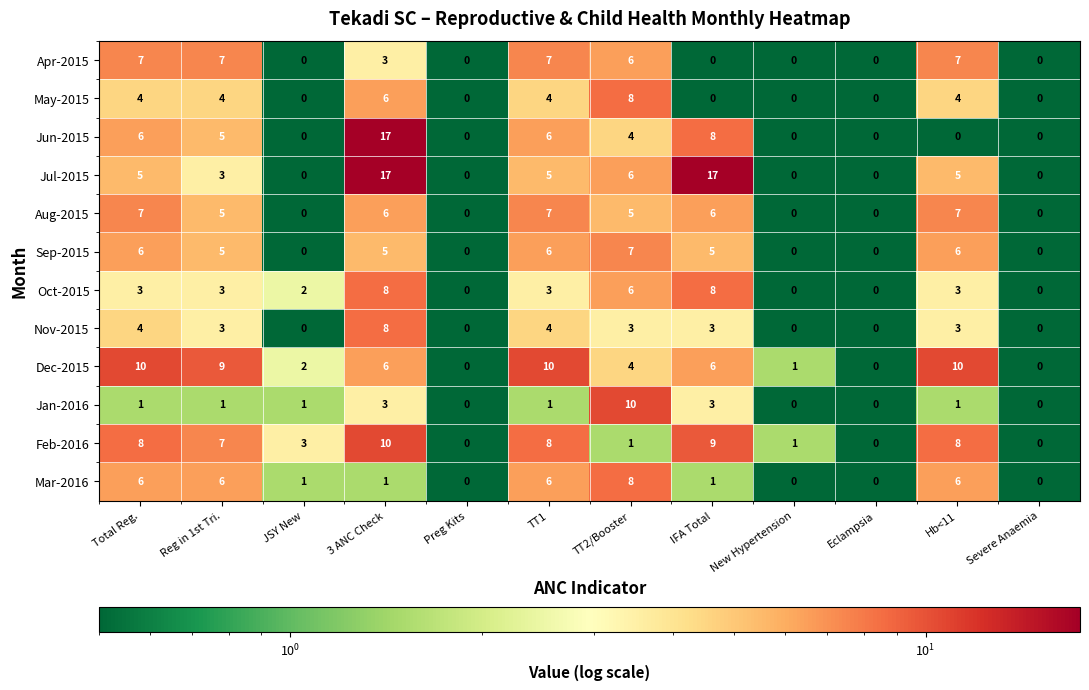

What is the difference between the maximum and second lowest values in the May-2015 series?

8